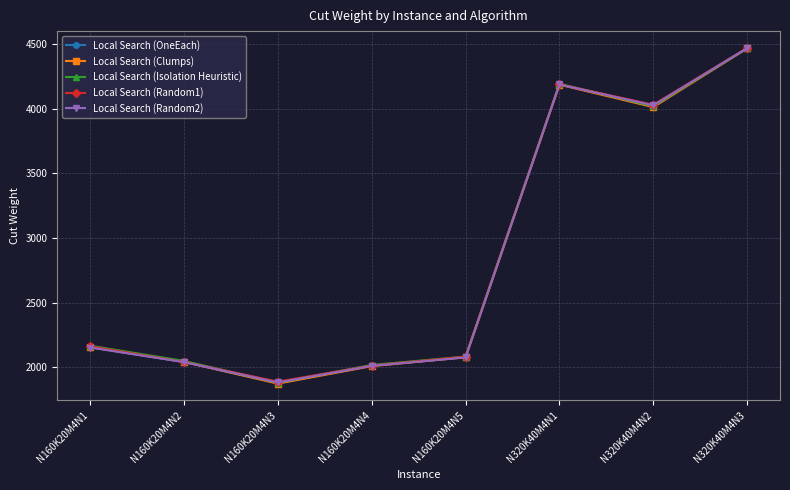

True or false: Local Search (Clumps) has more than 1 interior local peaks.

False